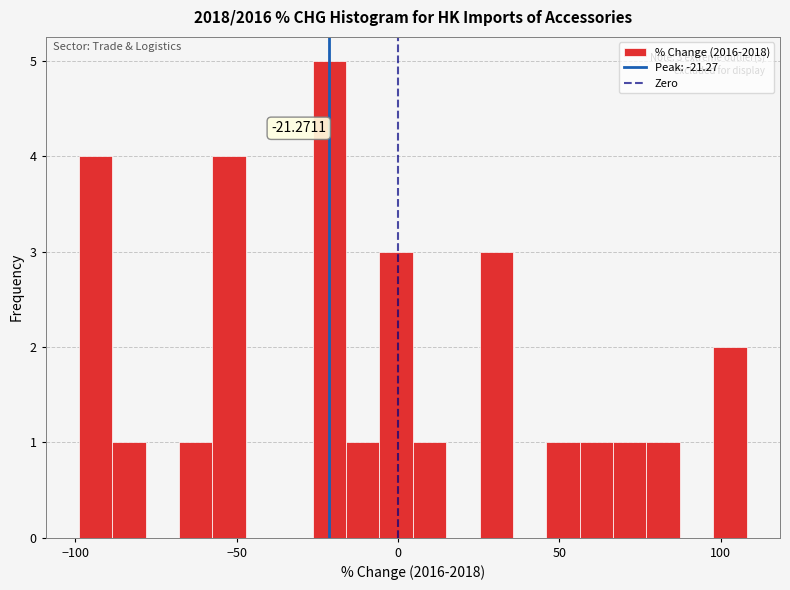

Read against the x-axis, roughly where is the centre of the tallest bar?

-20